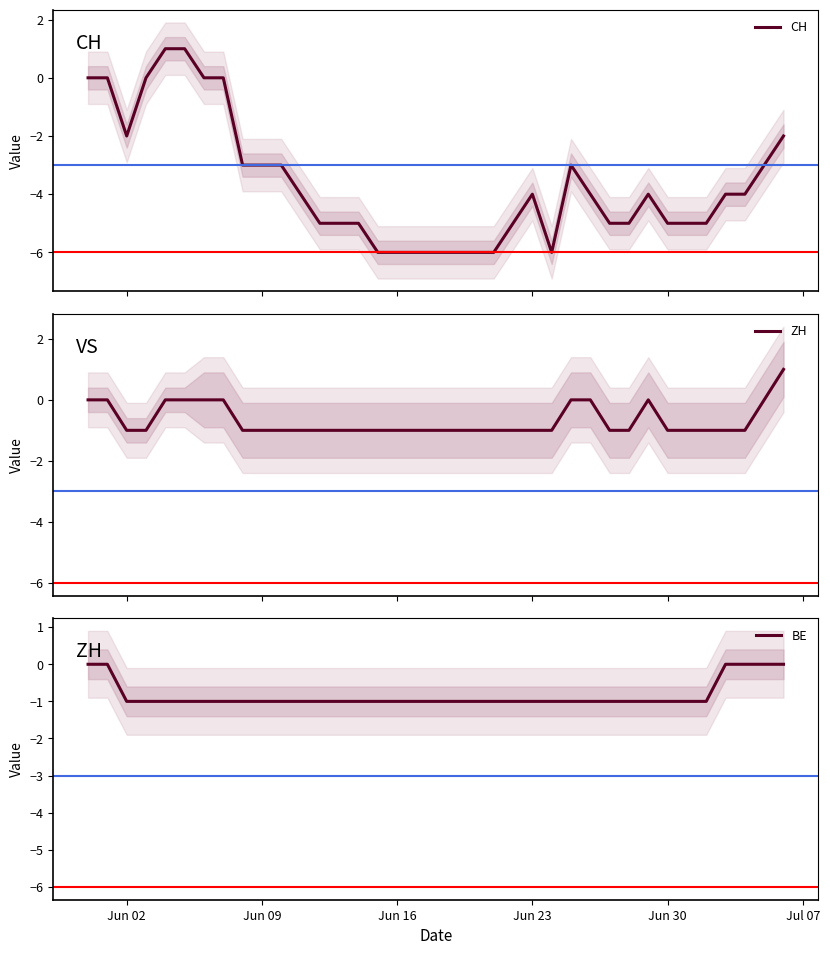

What is the minimum value for CH?

-6